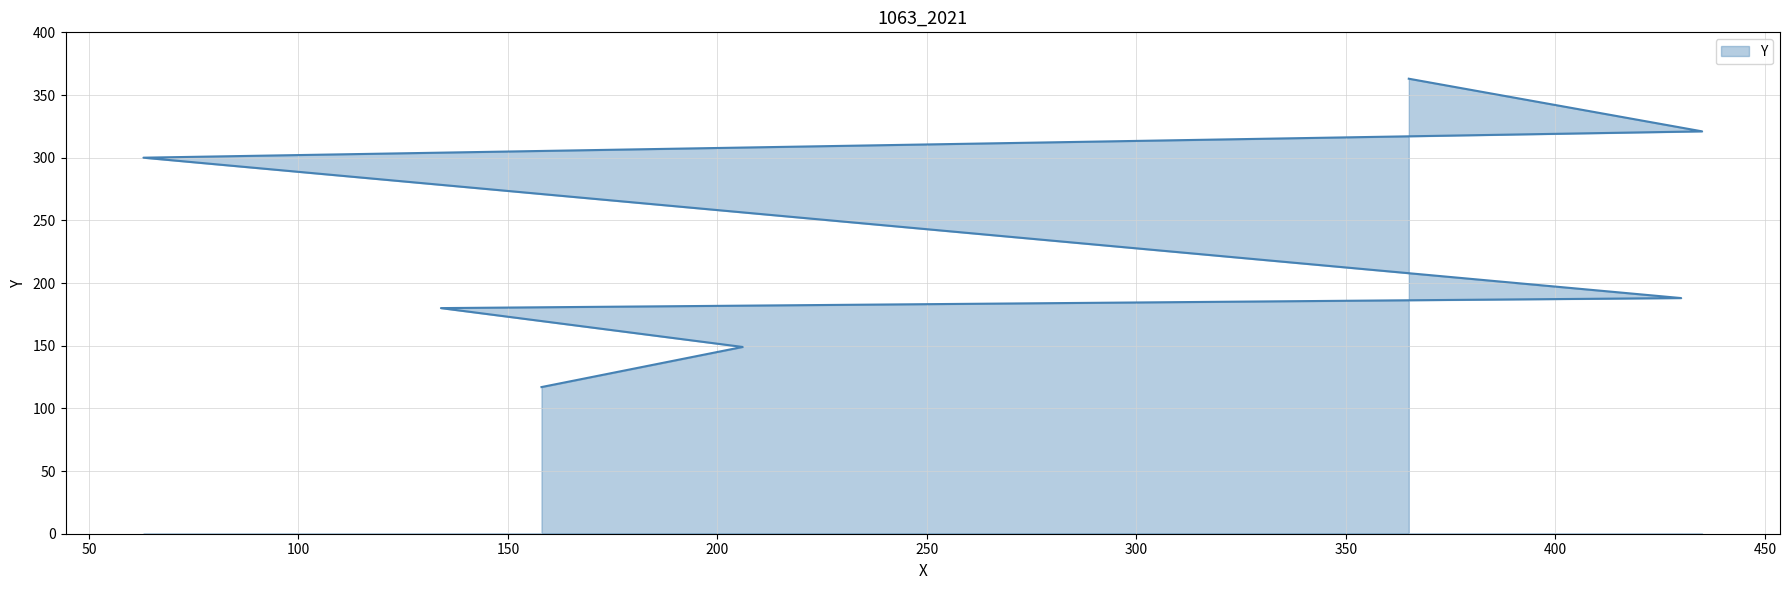

The chart shows a value of 321 at 435. True or false?

True